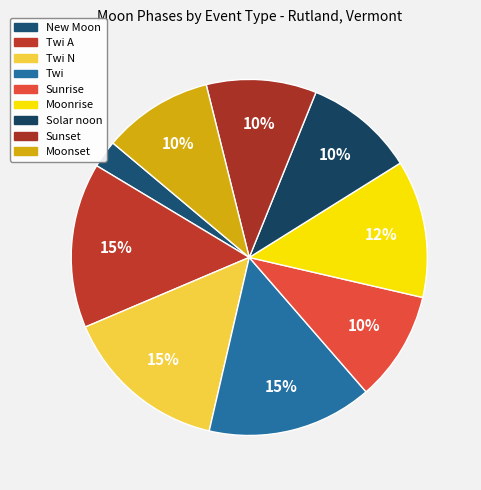

The Moonset slice represents 3% of the pie. True or false?

False